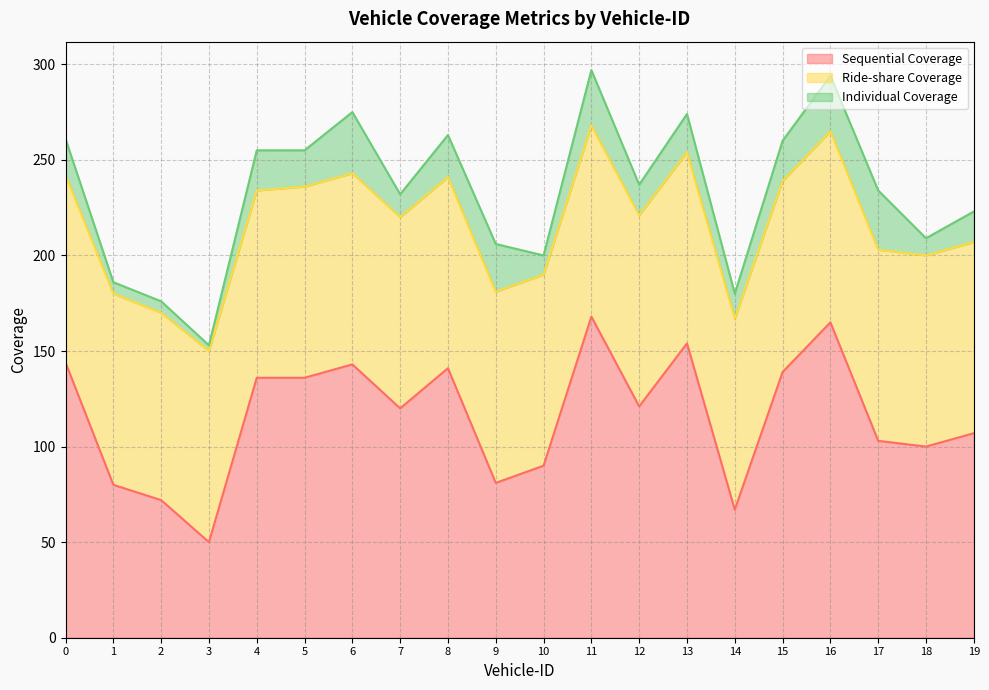

What is the spread (max minus min) of values at 8?

119